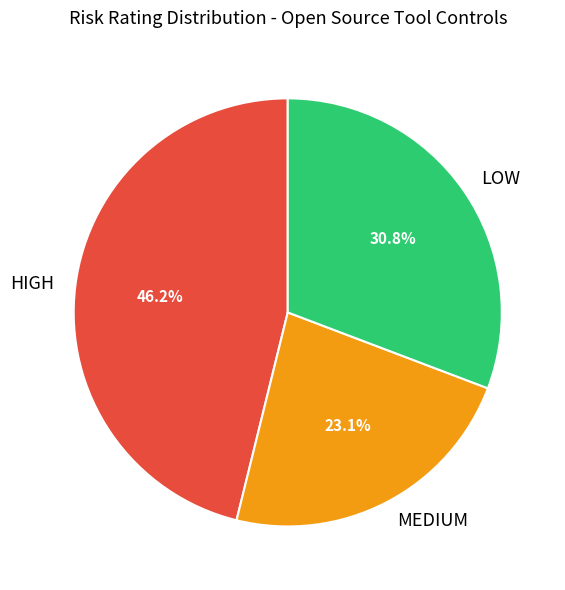

What portion of the pie excludes LOW?

69.2%